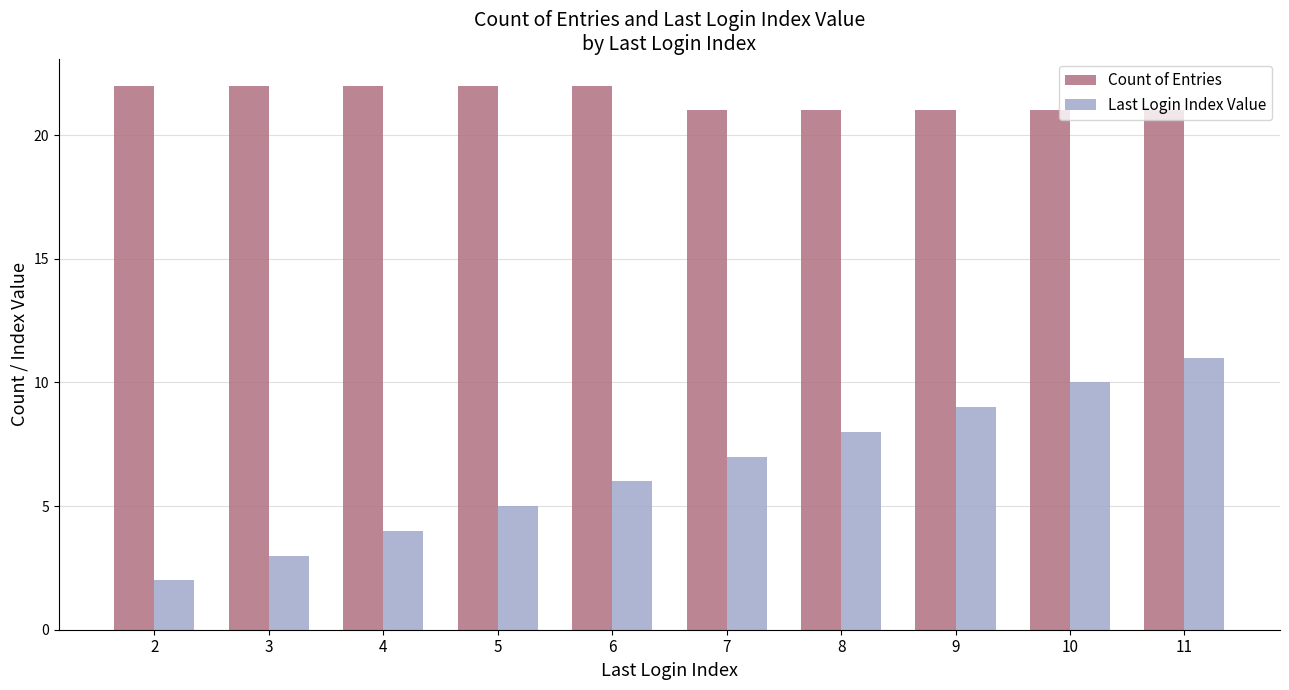

The Last Login Index Value series shows 9 at 6. True or false?

False